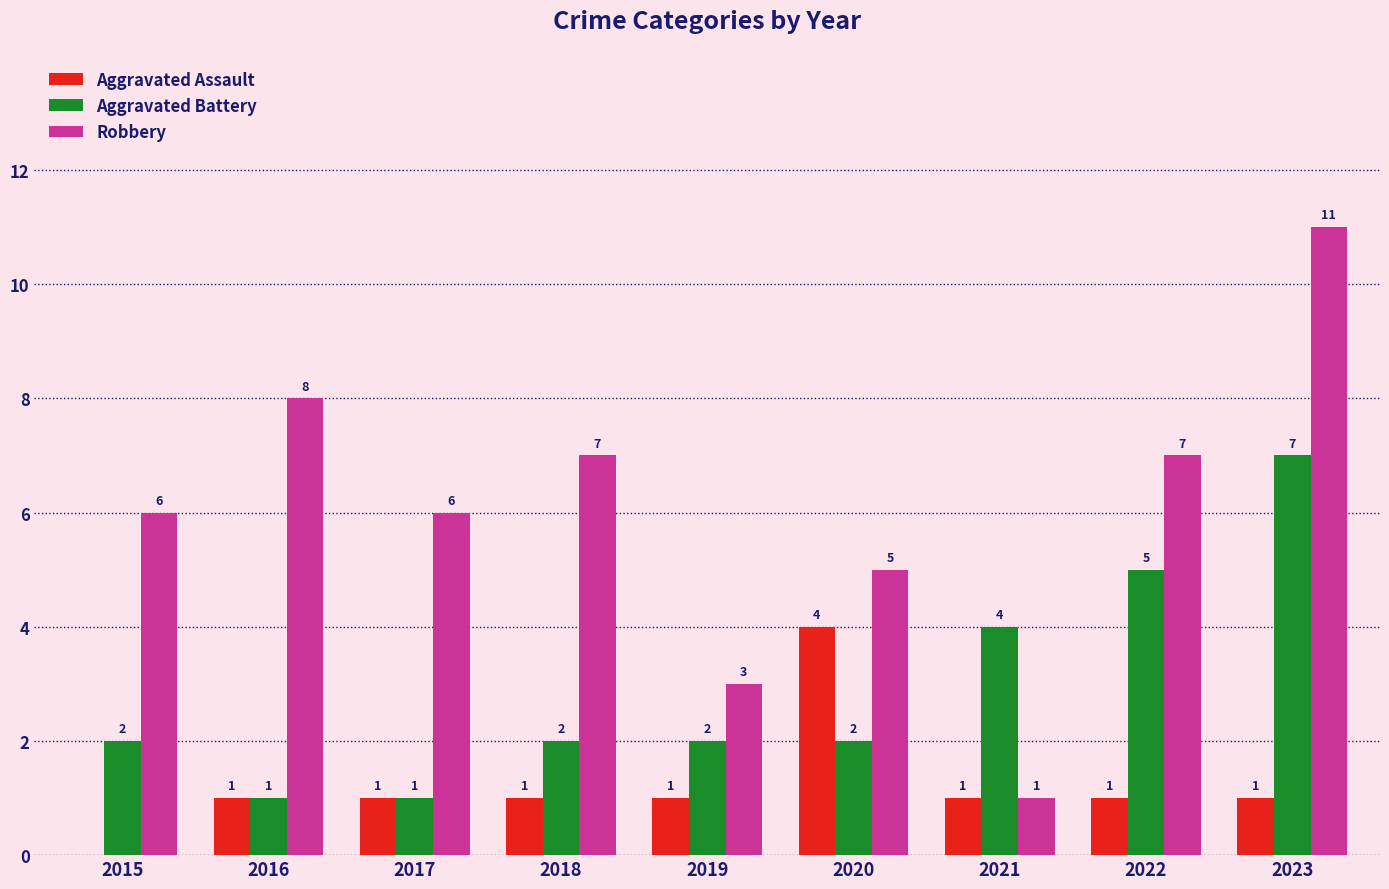

Which series has the largest total across all categories?

Robbery